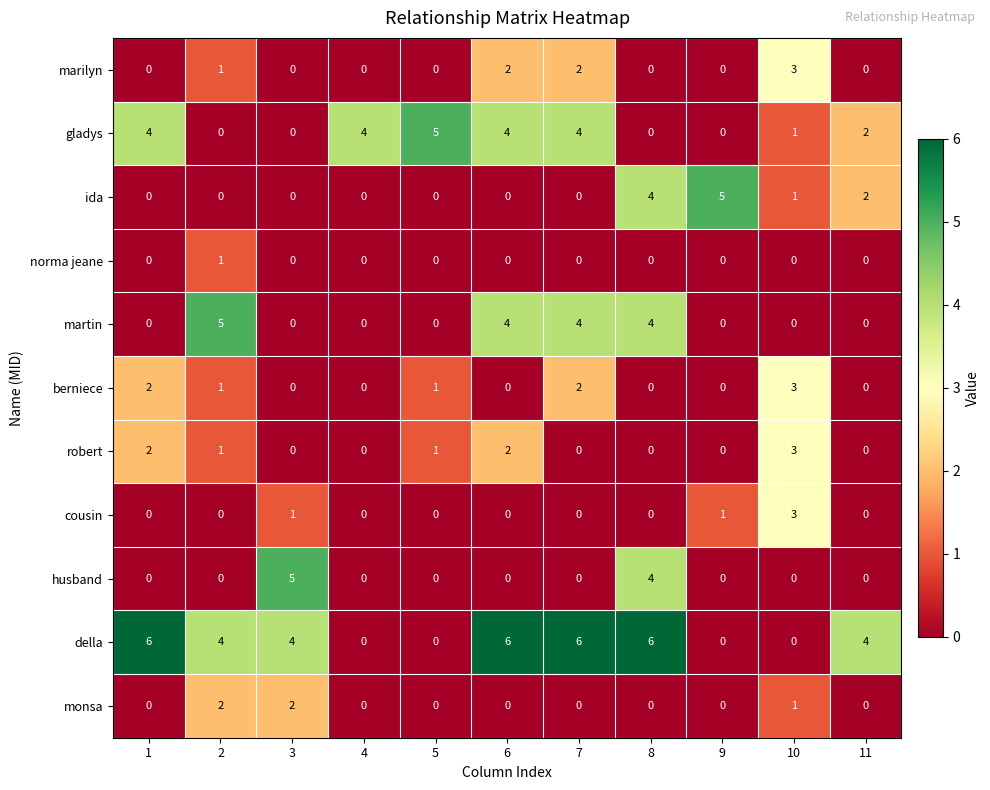

True or false: della has a value of 0 at 5.

True